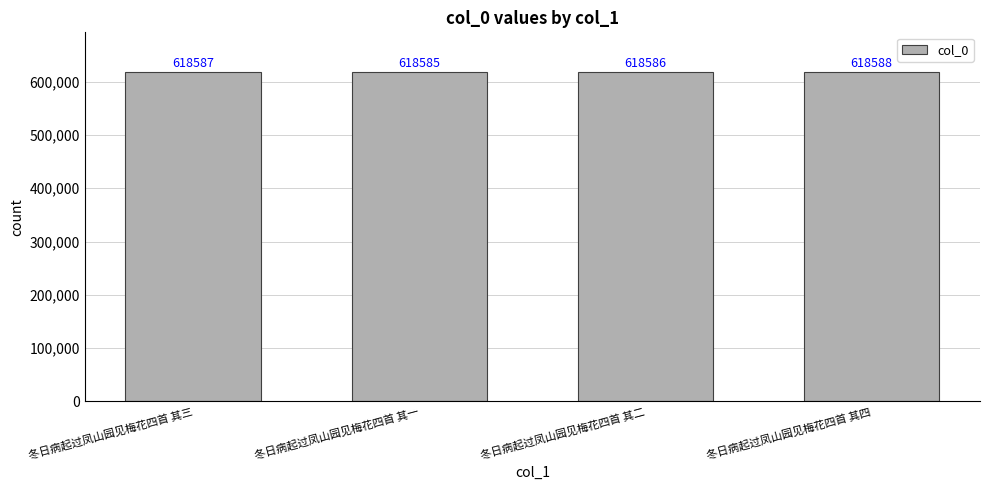

What position from the left is 冬日病起过凤山园见梅花四首 其二?

3